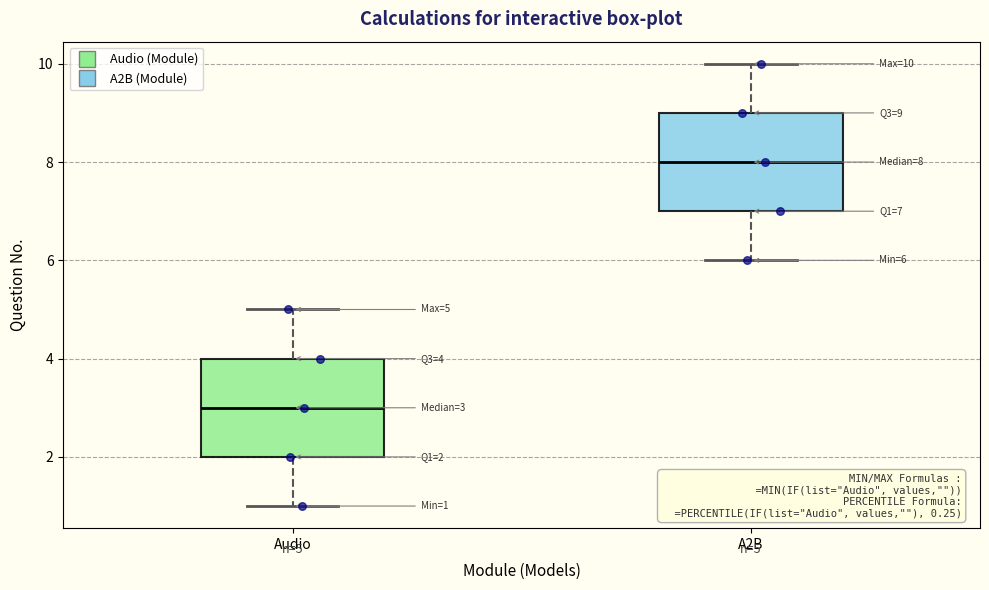

Which box has the highest median line?

A2B